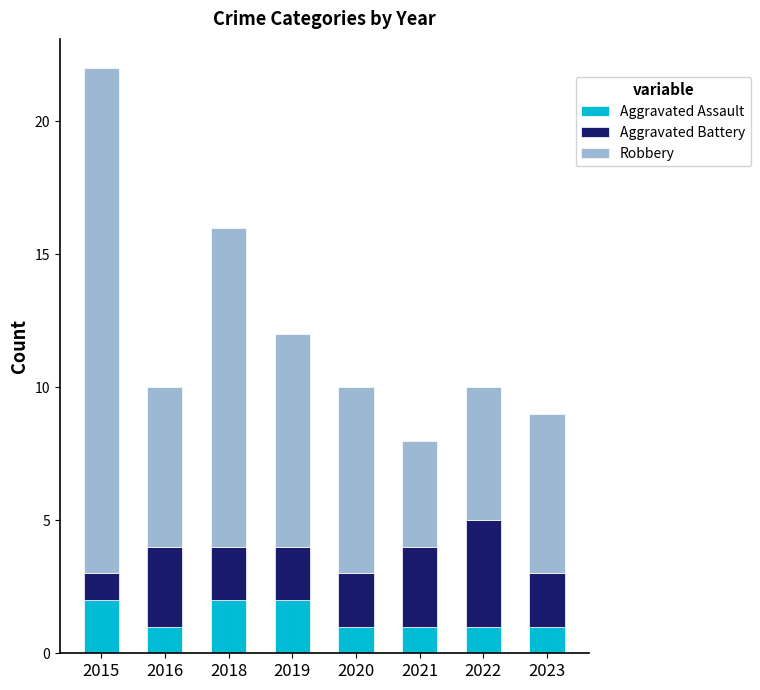

What is the total value across all series at 2022?

10